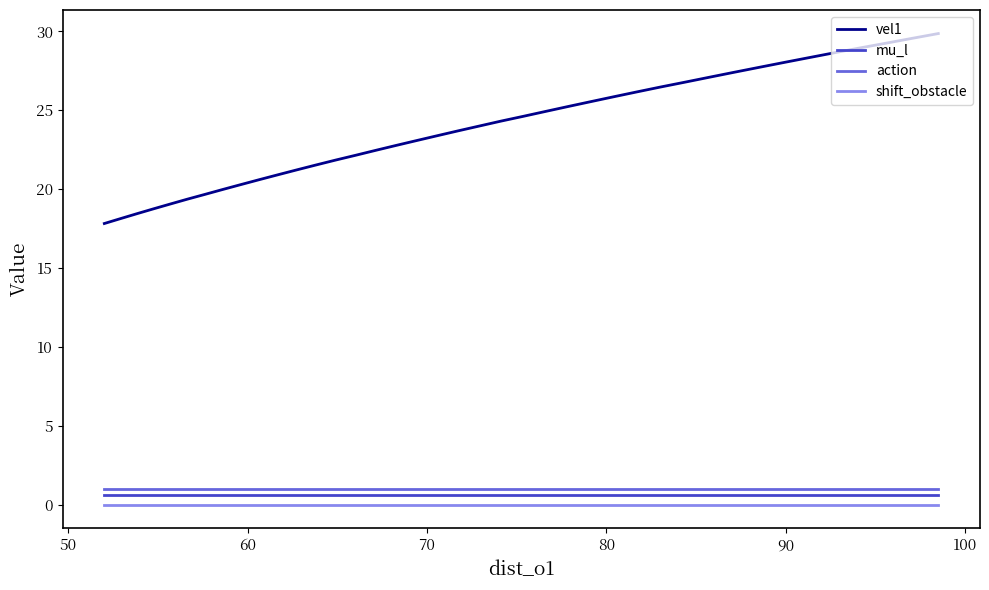

At how many categories does at least one series exceed 16?

40